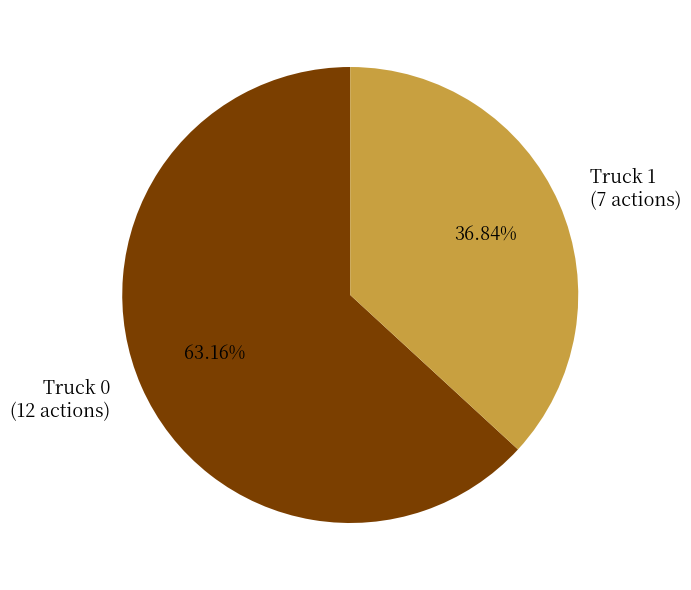

Which slice represents more than half of the pie?

Truck 0